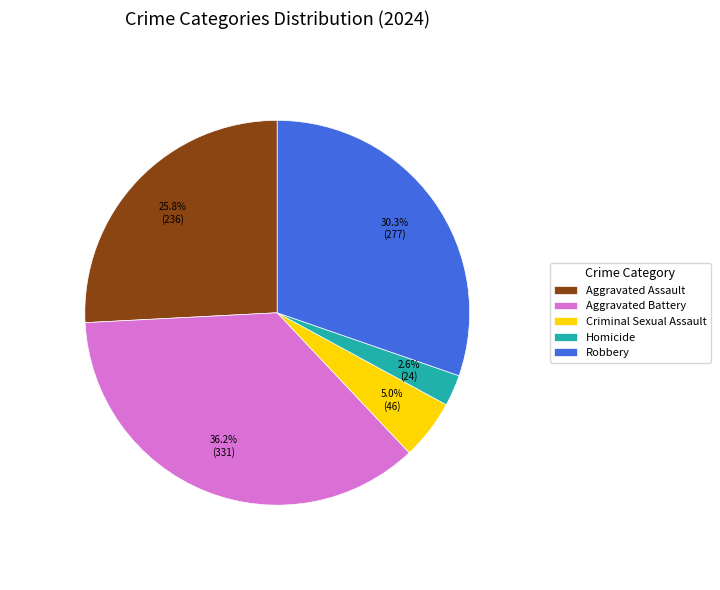

What is the largest slice in the pie chart?

Aggravated Battery